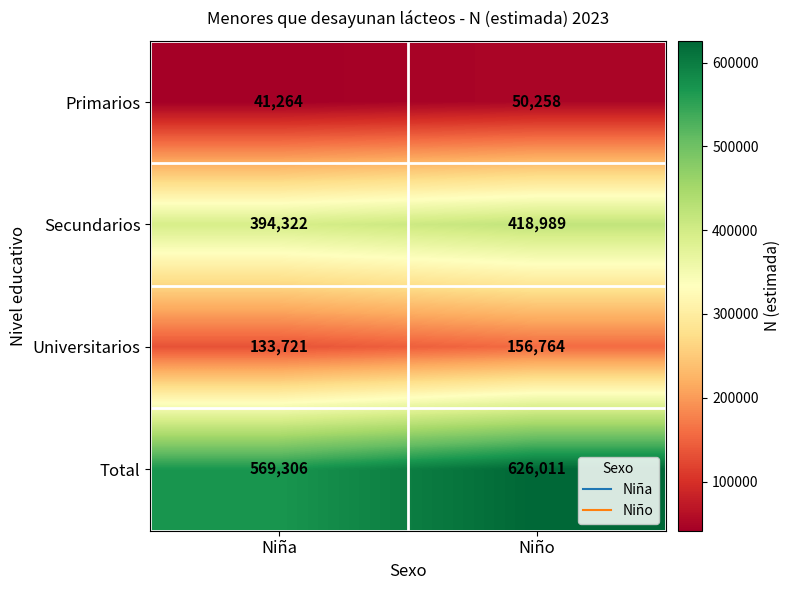

What is the smallest value displayed?

41264